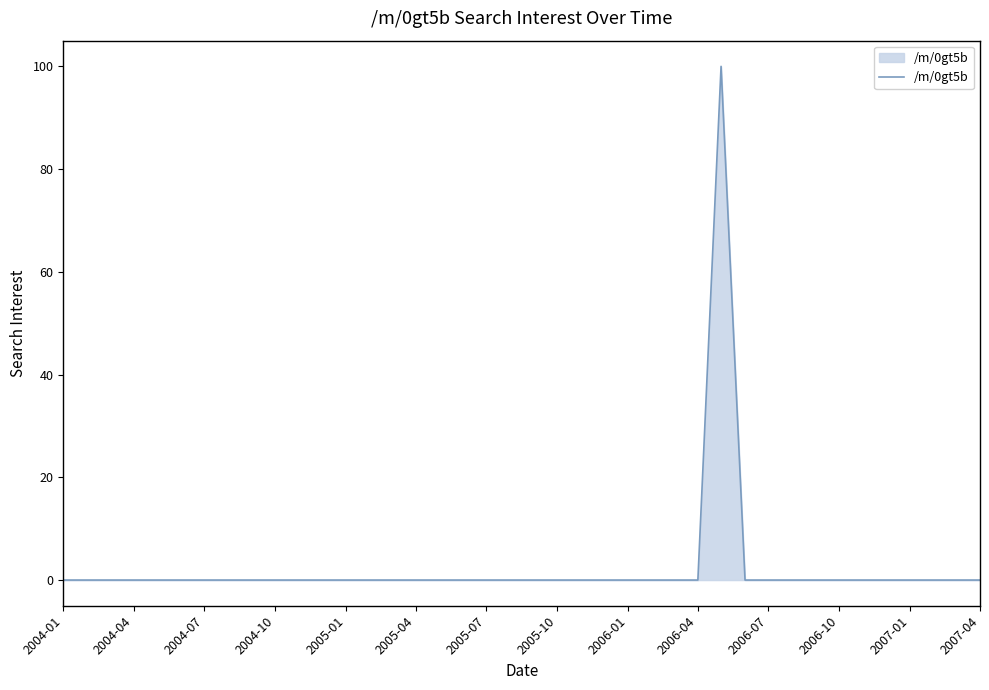

What is the maximum value shown in the chart?

100